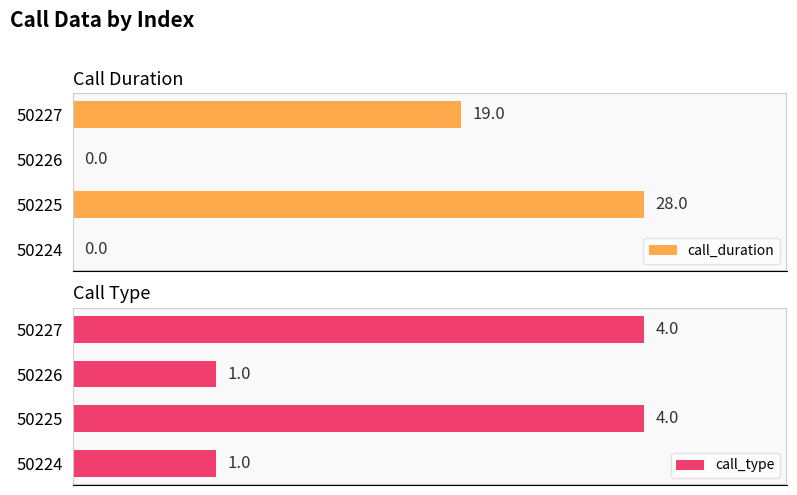

The value of call_type at 50225 is 4. True or false?

True